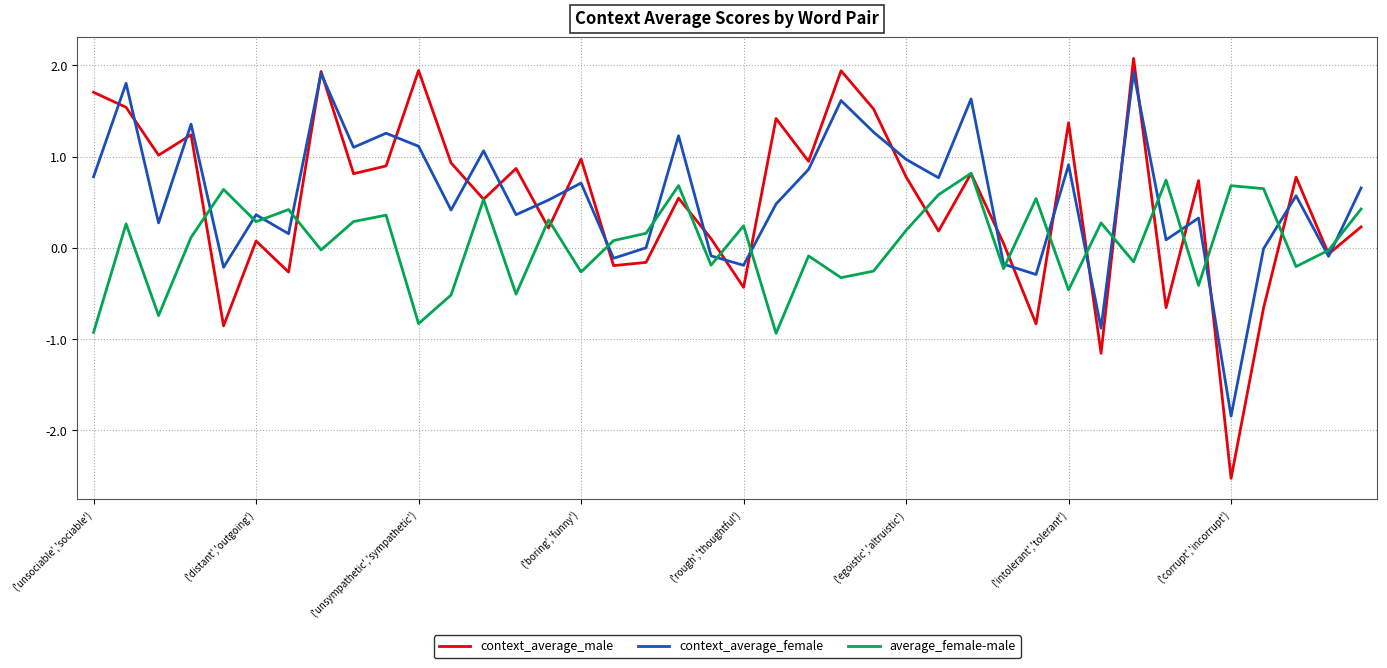

What is the minimum value shown in the chart?

-2.5